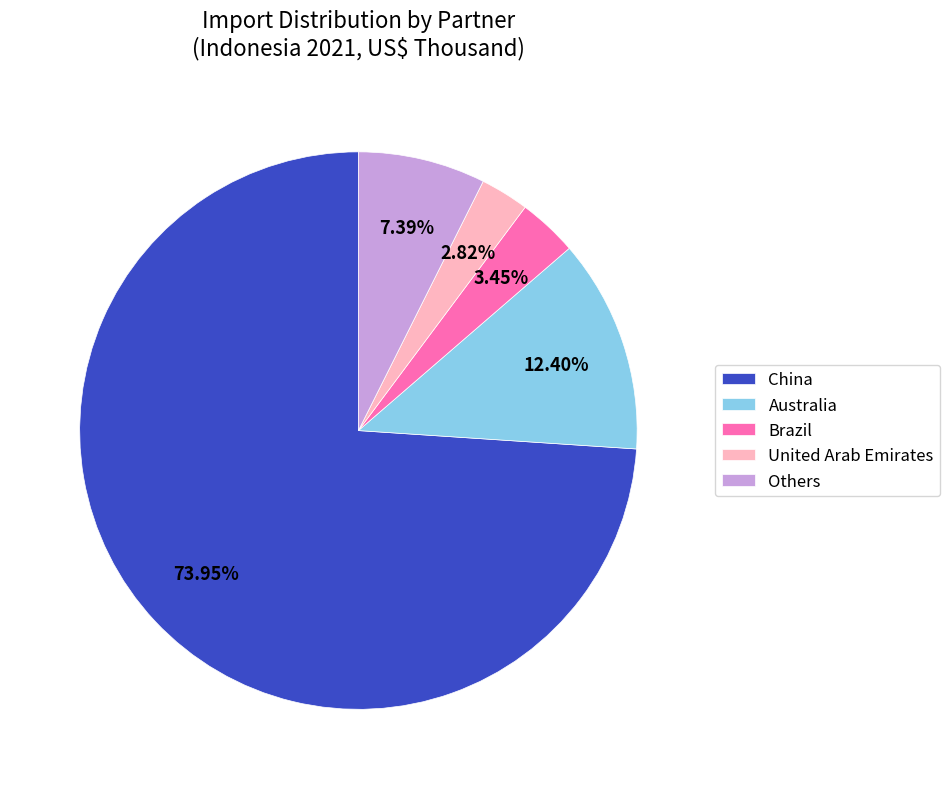

Is there a majority slice in this chart?

Yes